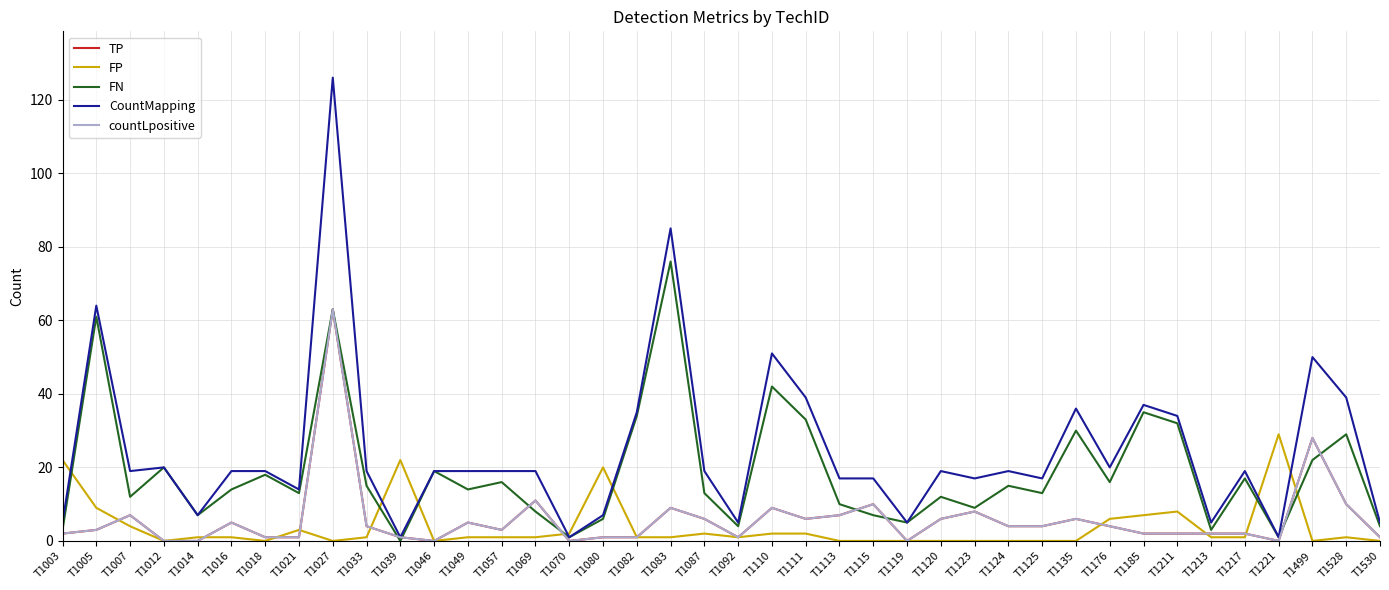

Reading left to right, extract all data points from this chart.

TP: 2	3	7	0	0	5	1	1	63	4	1	0	5	3	11	0	1	1	9	6	1	9	6	7	10	0	6	8	4	4	6	4	2	2	2	2	0	28	10	1
FP: 22	9	4	0	1	1	0	3	0	1	22	0	1	1	1	2	20	1	1	2	1	2	2	0	0	0	0	0	0	0	0	6	7	8	1	1	29	0	1	0
FN: 3	61	12	20	7	14	18	13	63	15	0	19	14	16	8	1	6	34	76	13	4	42	33	10	7	5	12	9	15	13	30	16	35	32	3	17	1	22	29	4
CountMapping: 5	64	19	20	7	19	19	14	126	19	1	19	19	19	19	1	7	35	85	19	5	51	39	17	17	5	19	17	19	17	36	20	37	34	5	19	1	50	39	5
countLpositive: 2	3	7	0	0	5	1	1	63	4	1	0	5	3	11	0	1	1	9	6	1	9	6	7	10	0	6	8	4	4	6	4	2	2	2	2	0	28	10	1